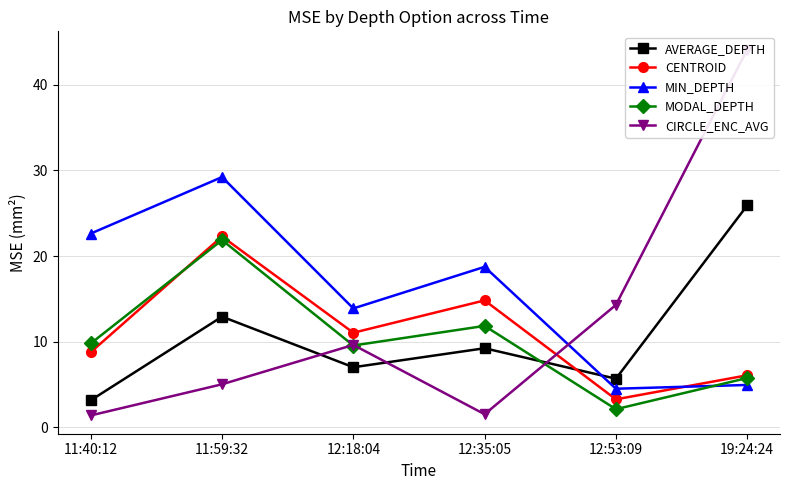

Where is the first local minimum for CIRCLE_ENC_AVG?

12:35:05